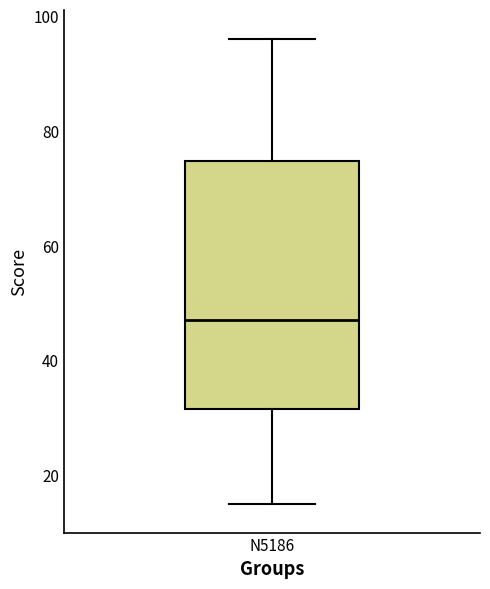

Read this box plot against the y-axis: the position of the median line, the range covered by the box, and the ends of both whiskers. The values are not printed on the chart, so give them approximately, as read against the axis.

median 48, box 32 to 74, whiskers 16 to 96